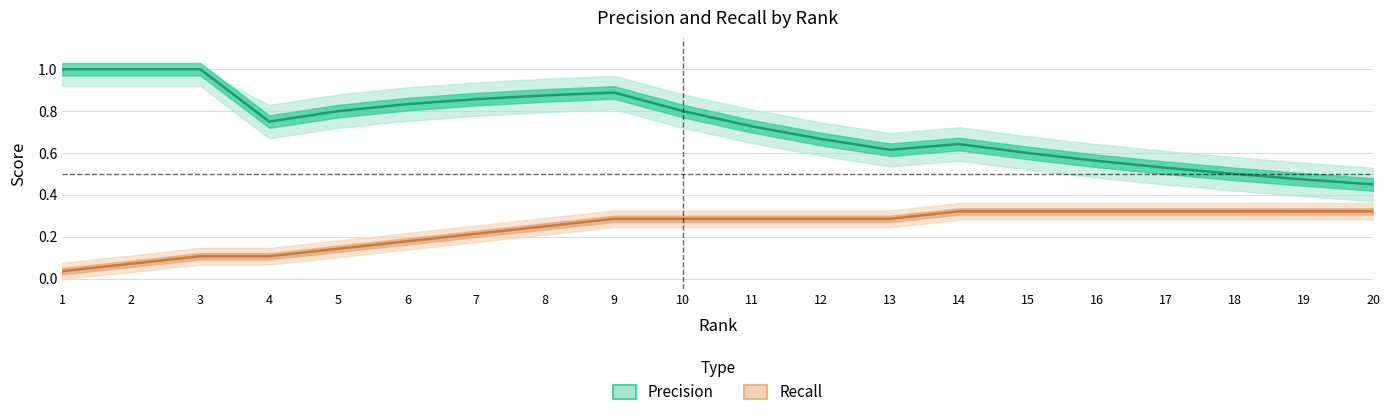

How many interior local valleys does the Precision series have?

2